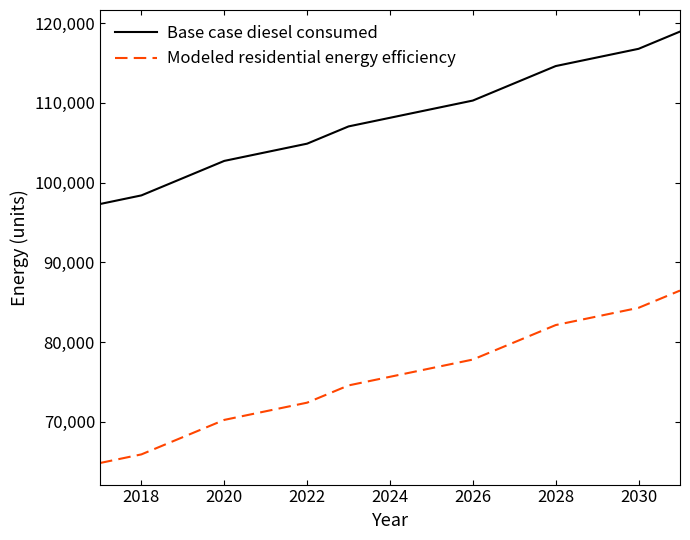

What is the lowest value of the Modeled residential energy efficiency series?

64839.4